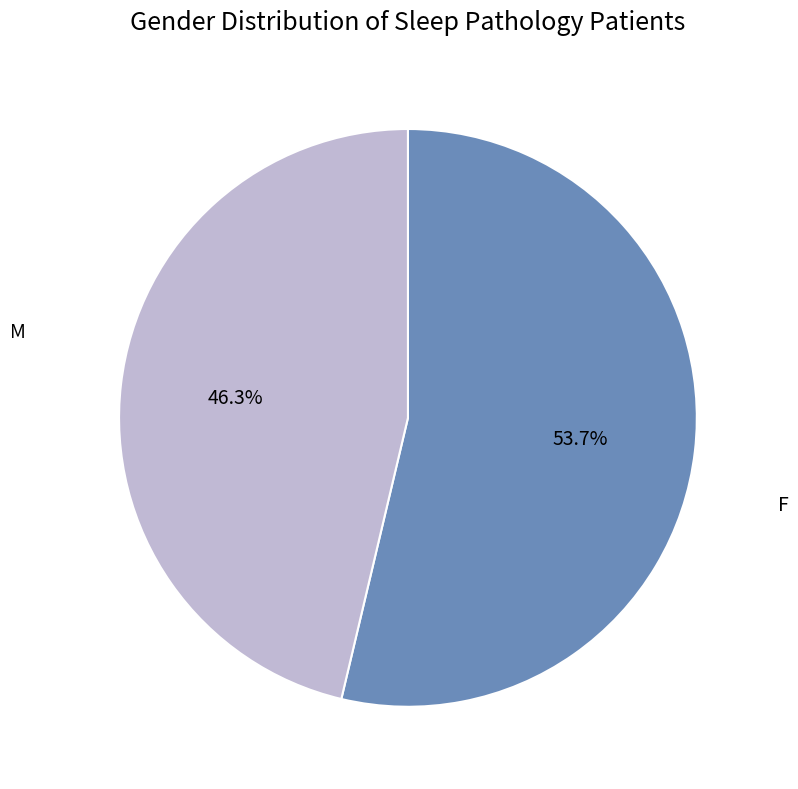

Is there any slice that represents more than half of the pie?

Yes